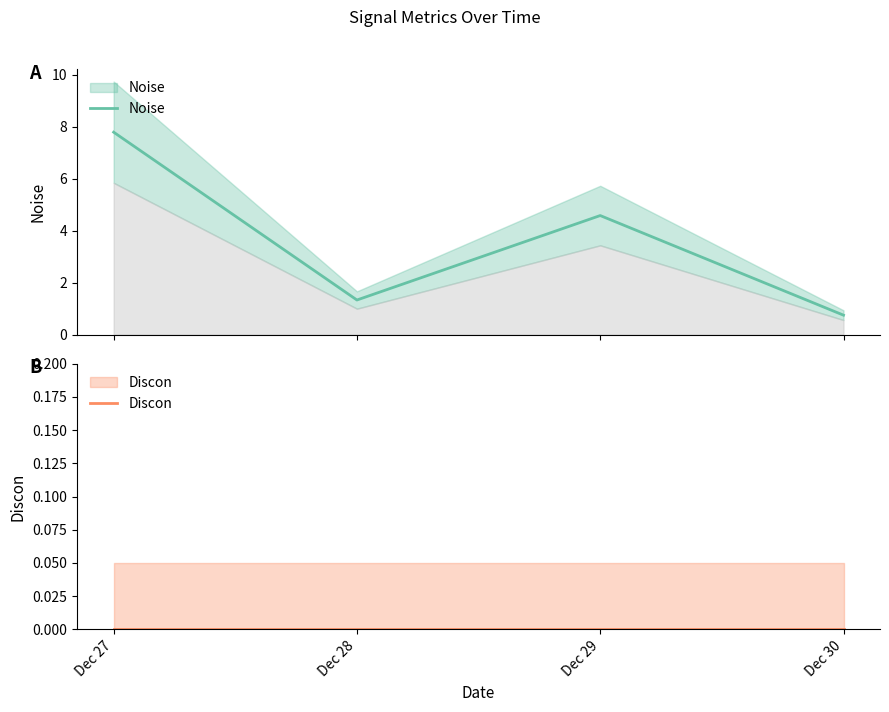

At which label does Noise first exceed 4?

Dec 27